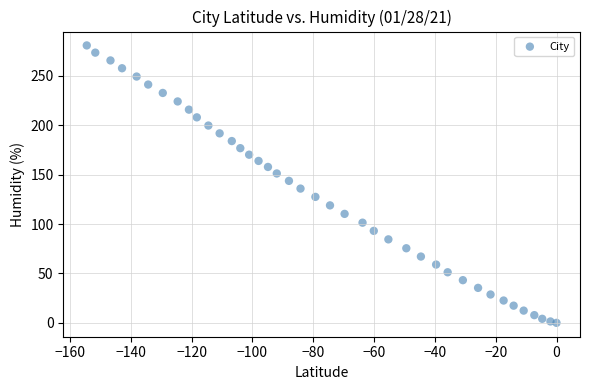

What is the range of Y values (max minus min)?

280.8